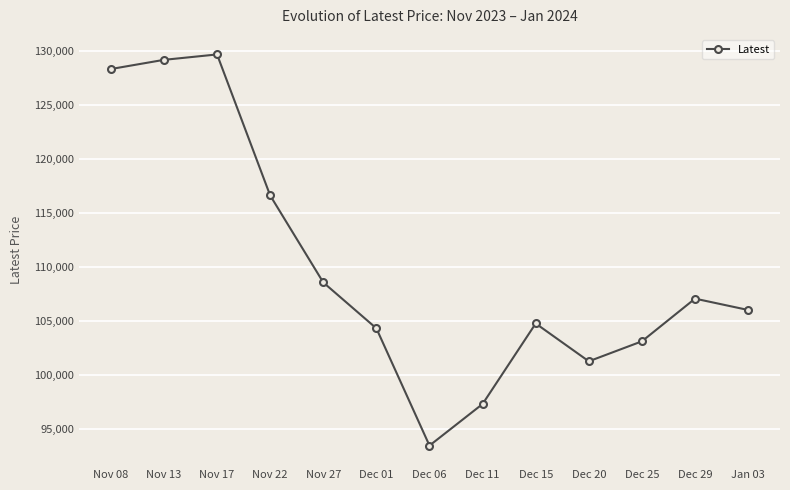

List the labels in order of value, largest first.

Nov 17, Nov 13, Nov 08, Nov 22, Nov 27, Dec 29, Jan 03, Dec 15, Dec 01, Dec 25, Dec 20, Dec 11, Dec 06